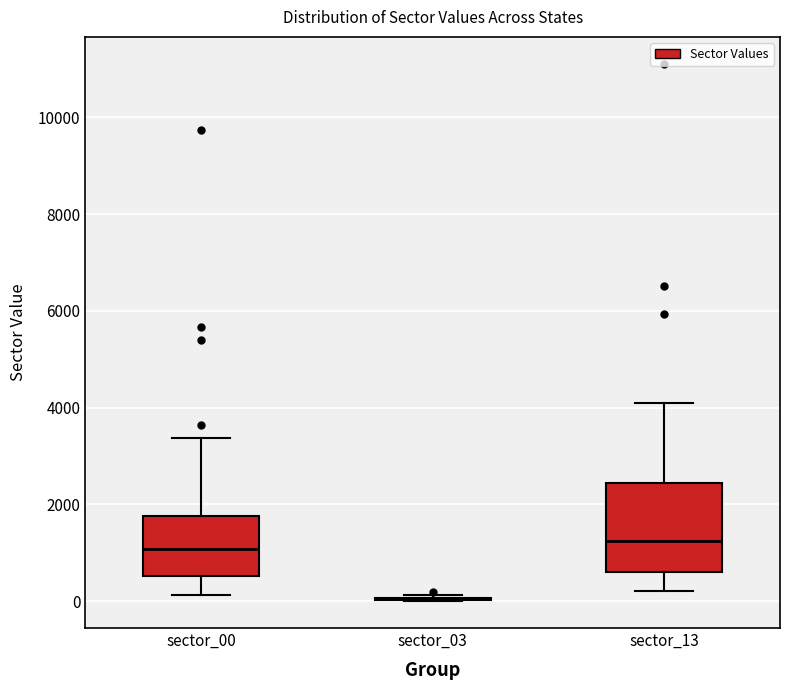

Reading left to right, transcribe this box plot: for each box, give where its median line is, the range the box spans, and where its two whiskers end, as read against the y-axis. The values are not printed on the chart, so give them approximately, as read against the axis.

sector_00: median 1000, box 600 to 1800, whiskers 200 to 3400
sector_03: box collapsed to a line at 0, whiskers 0 to 200
sector_13: median 1200, box 600 to 2400, whiskers 200 to 4200